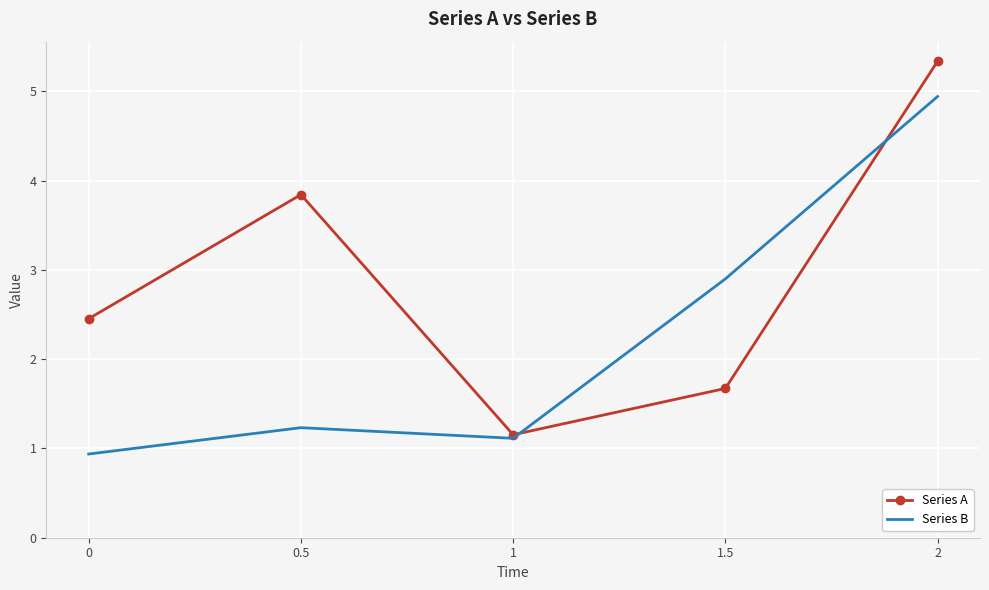

At which label is Series B closest to 2?

0.5